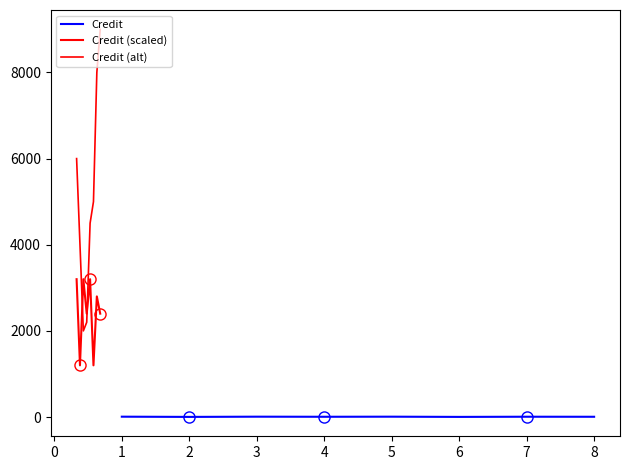

The value of Credit (scaled) at −1 is 4199. True or false?

False